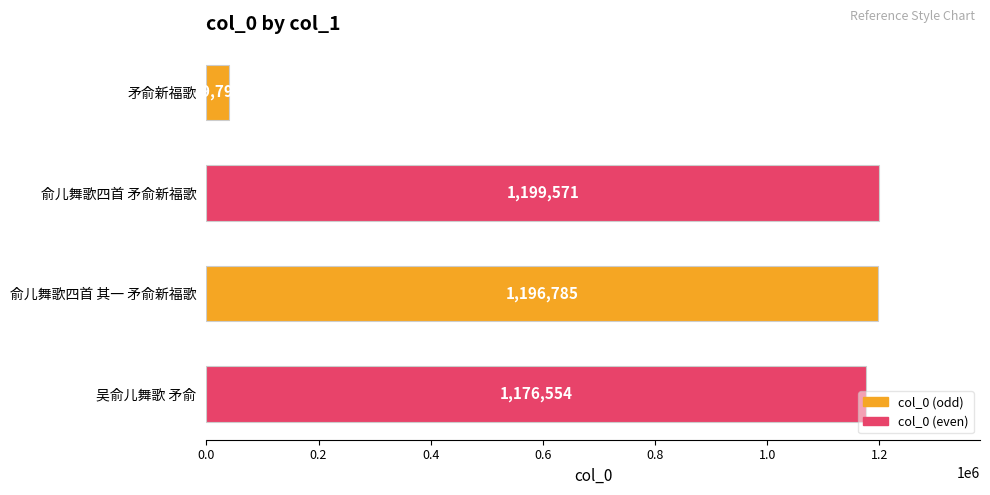

How many series are shown in this chart?

1